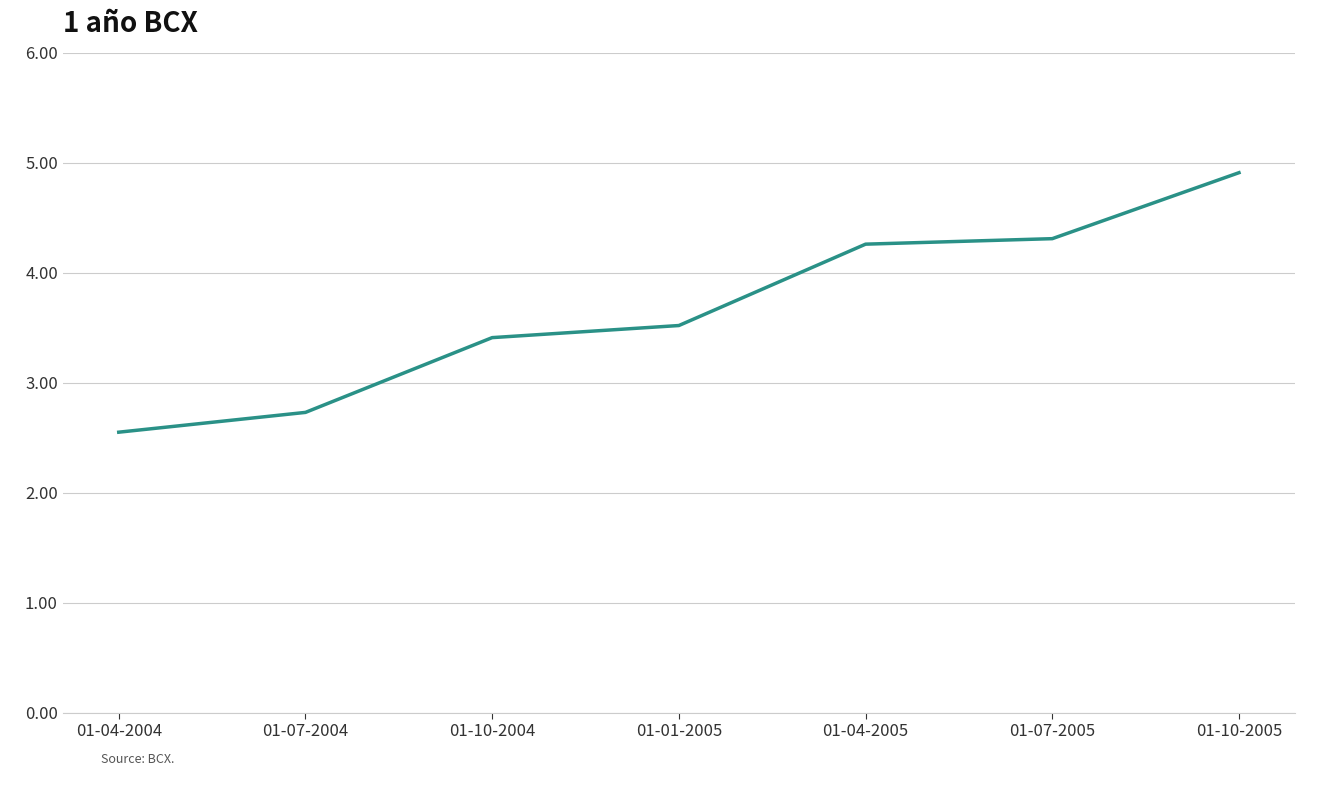

How many values exceed 3?

5